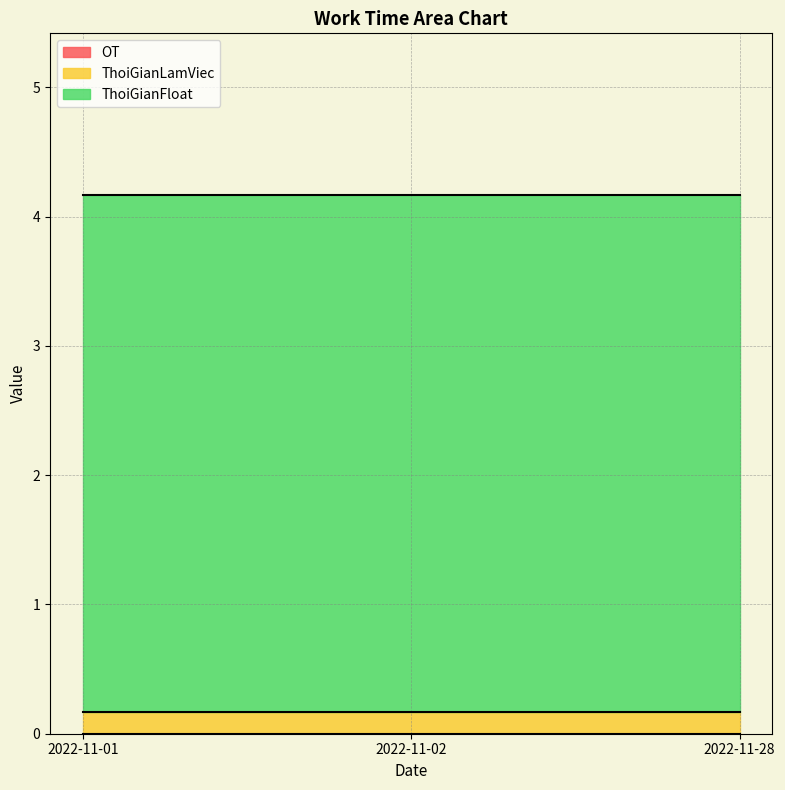

Which series has the largest total across all categories?

ThoiGianFloat